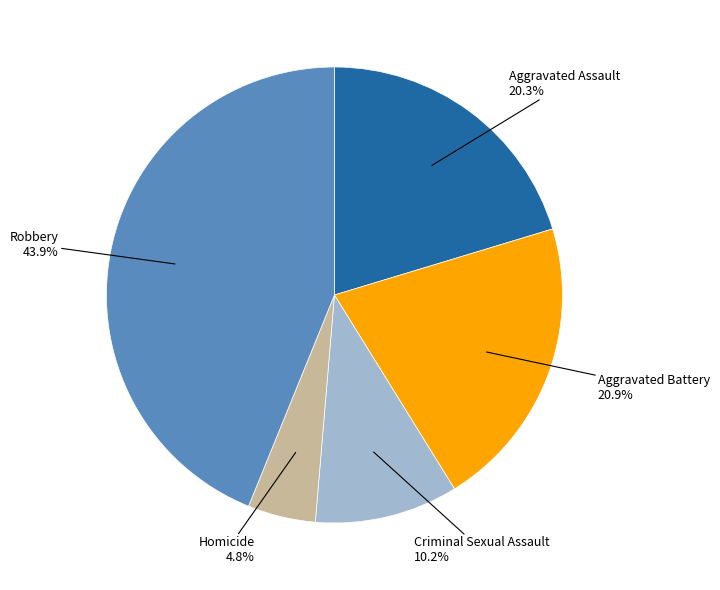

Is there a majority slice in this chart?

No